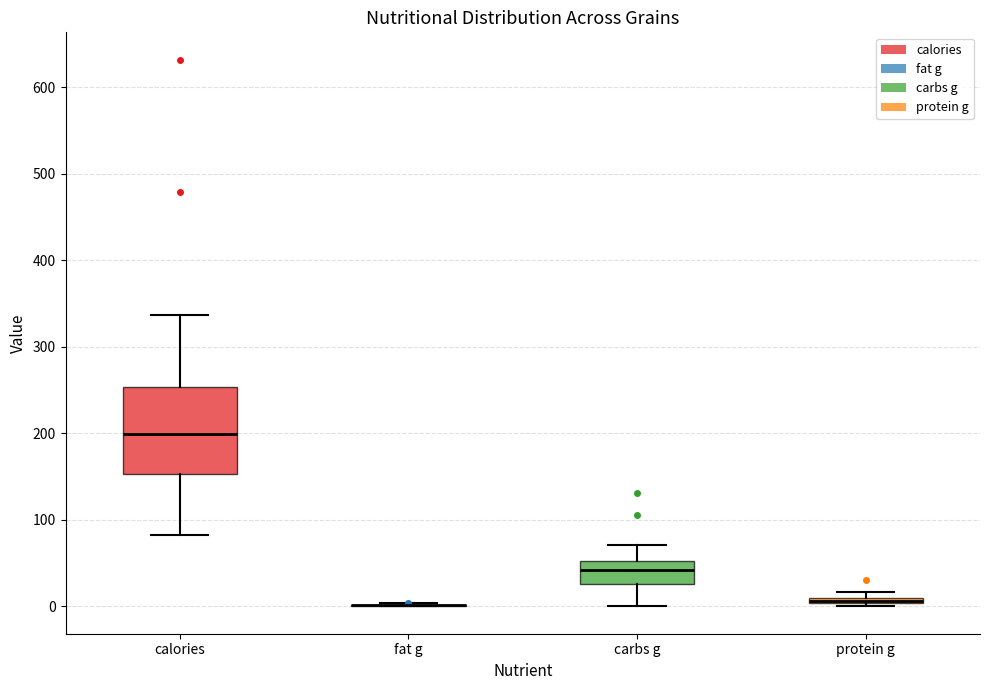

Which box is the tallest, from its lower edge to its upper edge?

calories